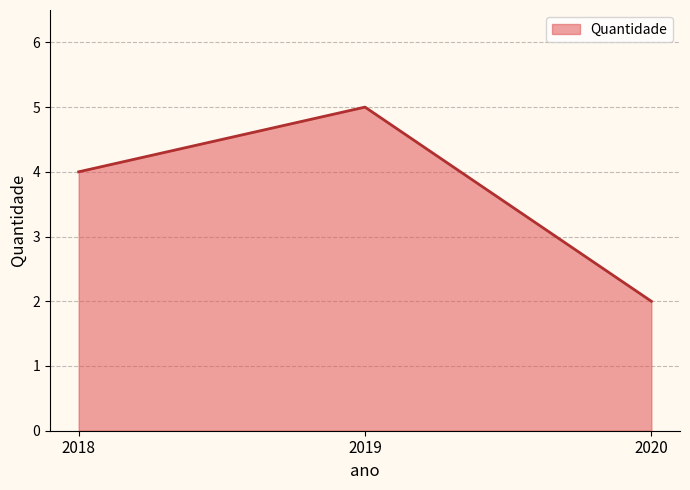

What is the smallest value displayed?

2